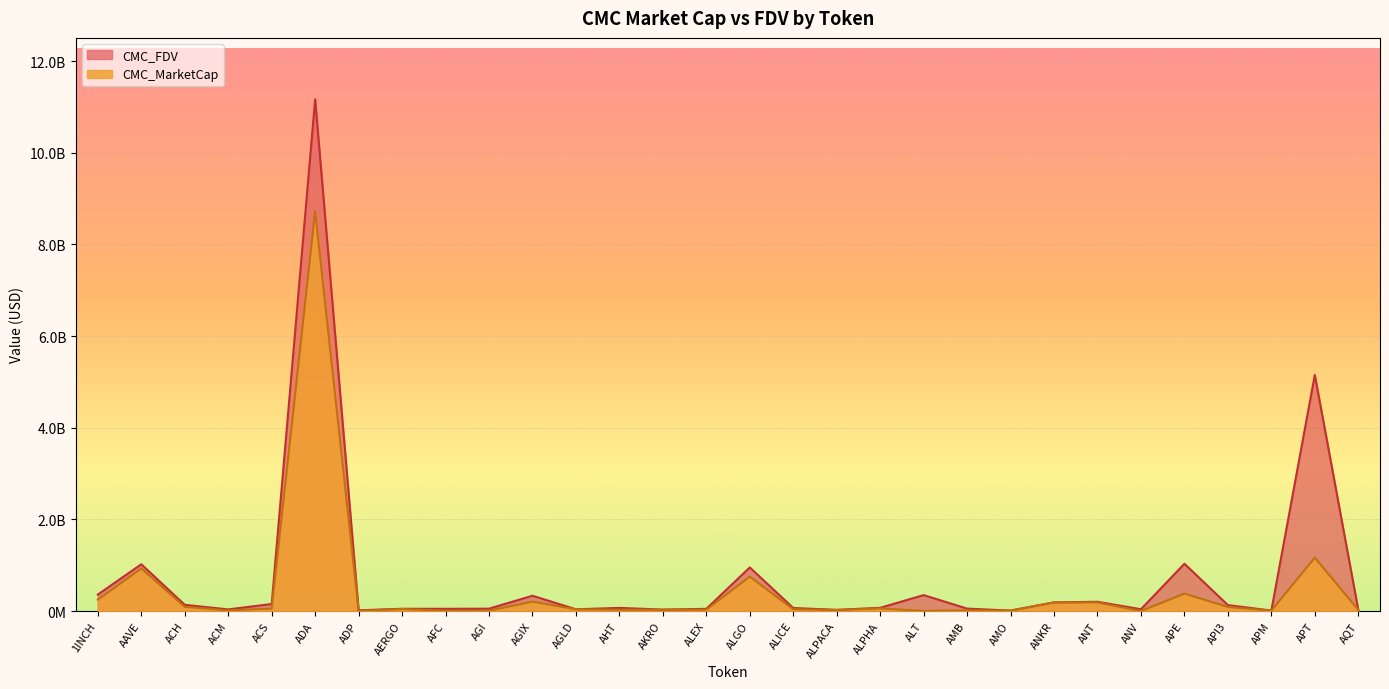

True or false: CMC_FDV has a value of 21034965 at ADP.

False